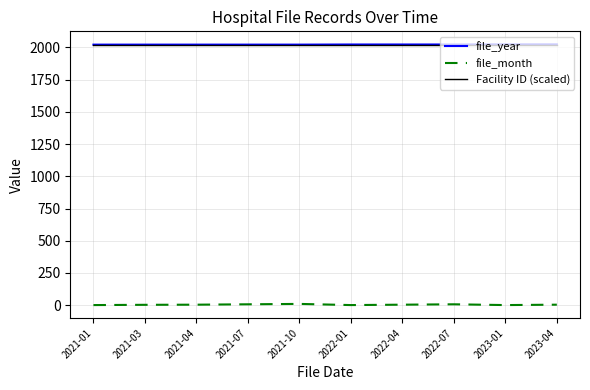

At how many categories does at least one series exceed 1144?

10